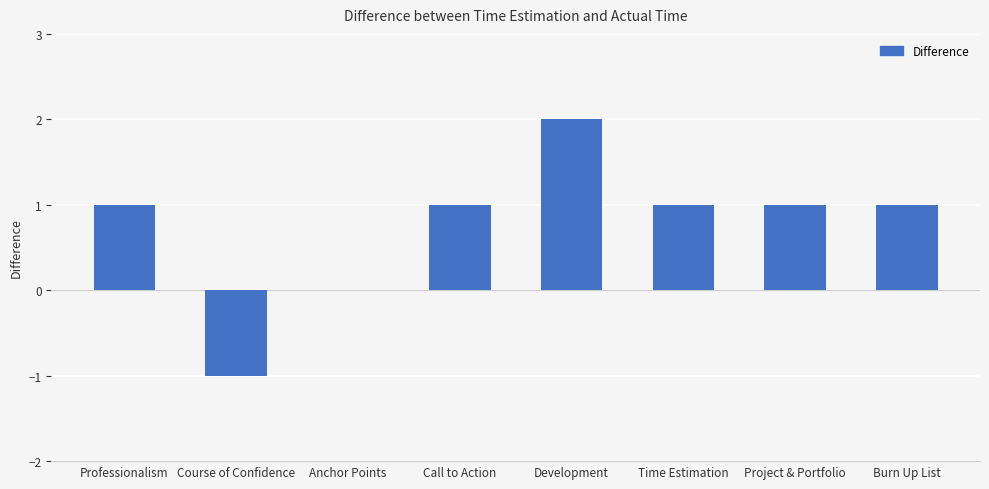

What is the sum of all values?

6